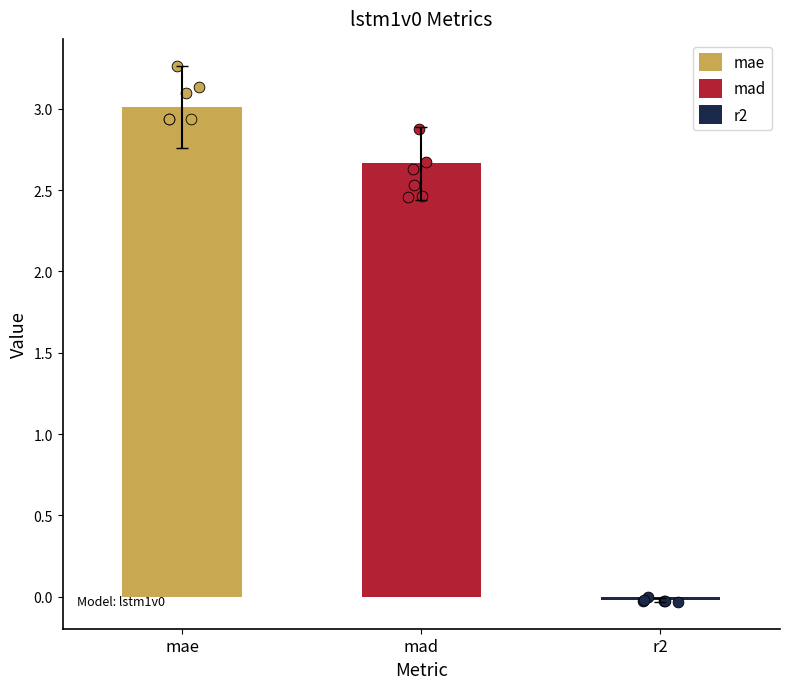

Between r2 and mad, which is larger?

mad